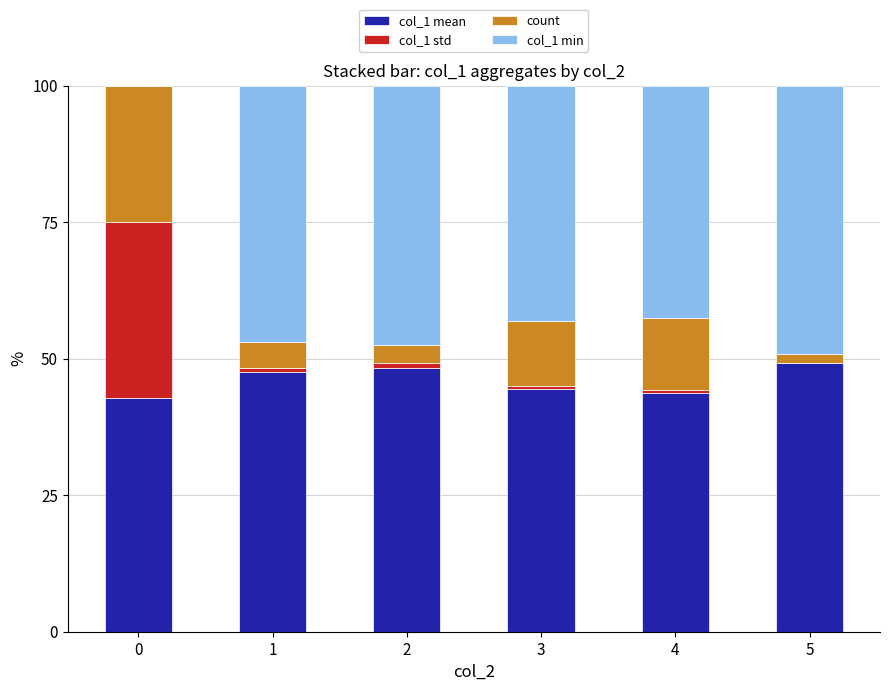

Does the chart contain stacked bars?

Yes